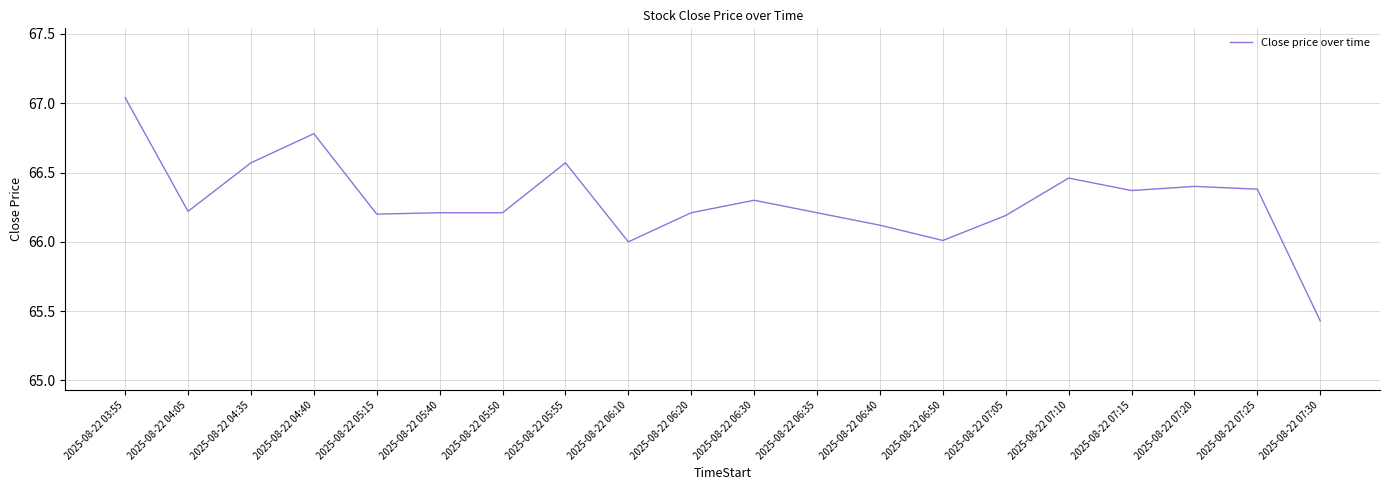

What is the sum of all values?

1325.9